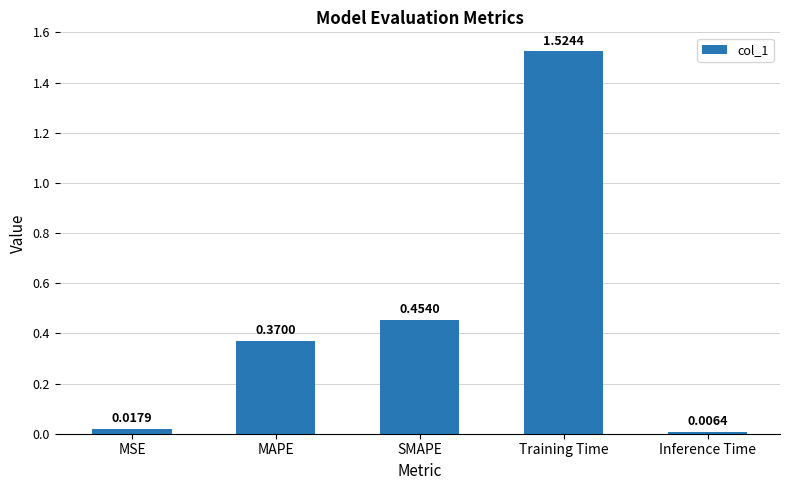

How many data points does each series have?

5